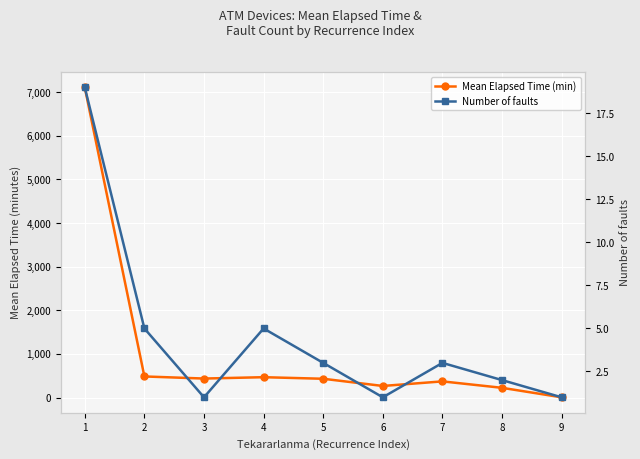

List the series in order of their overall mean, lowest first.

Number of faults, Mean Elapsed Time (min)